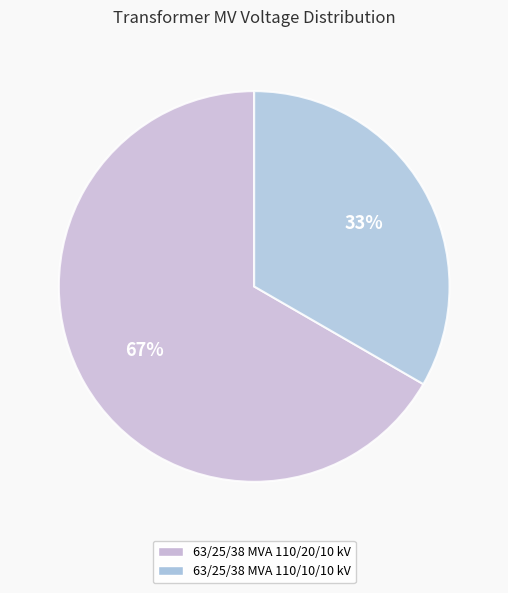

How many segments does this pie chart have?

2